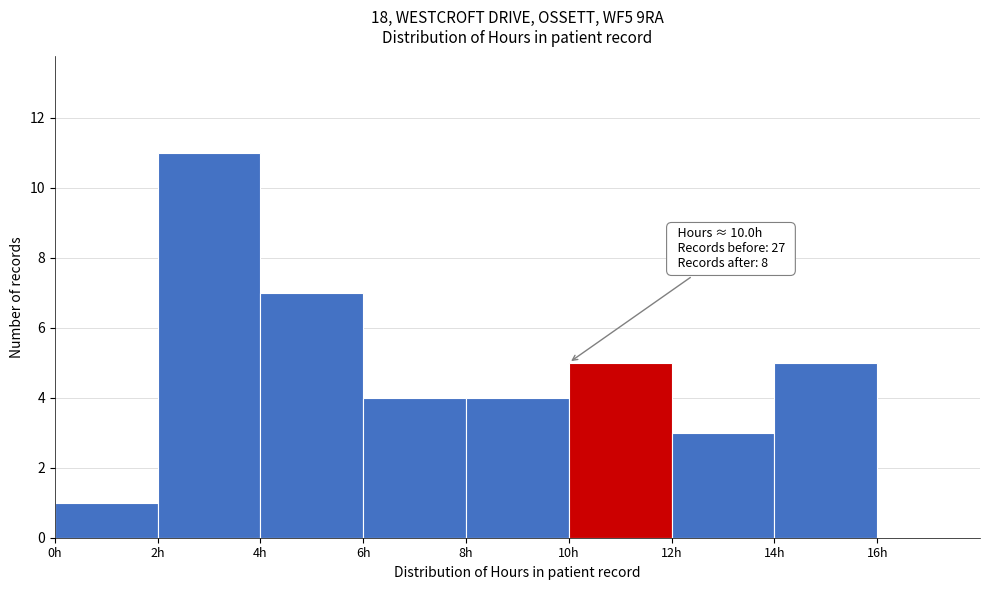

Over which range of the x-axis is the bar tallest?

2 to 4